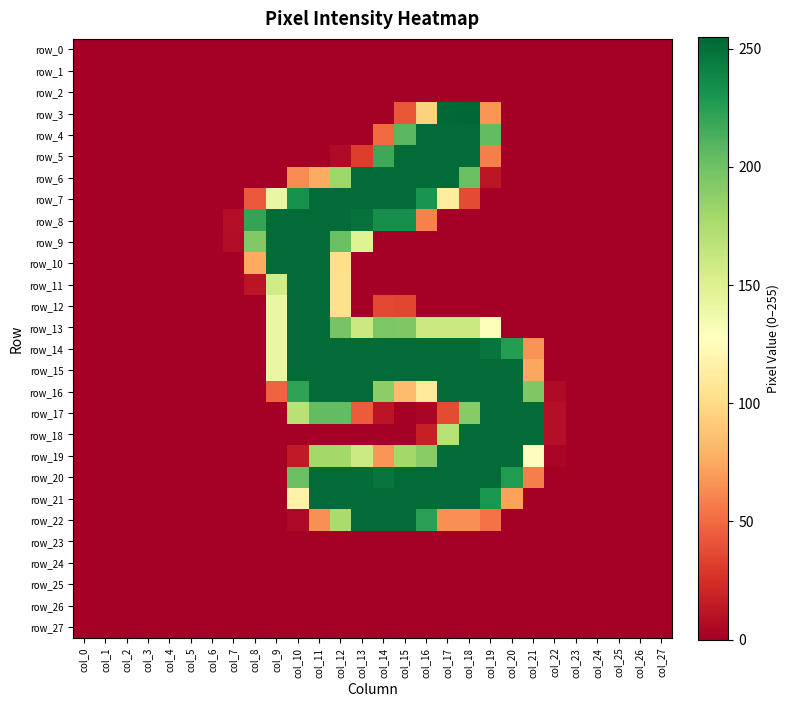

What is the total value across all series at col_14?

2766